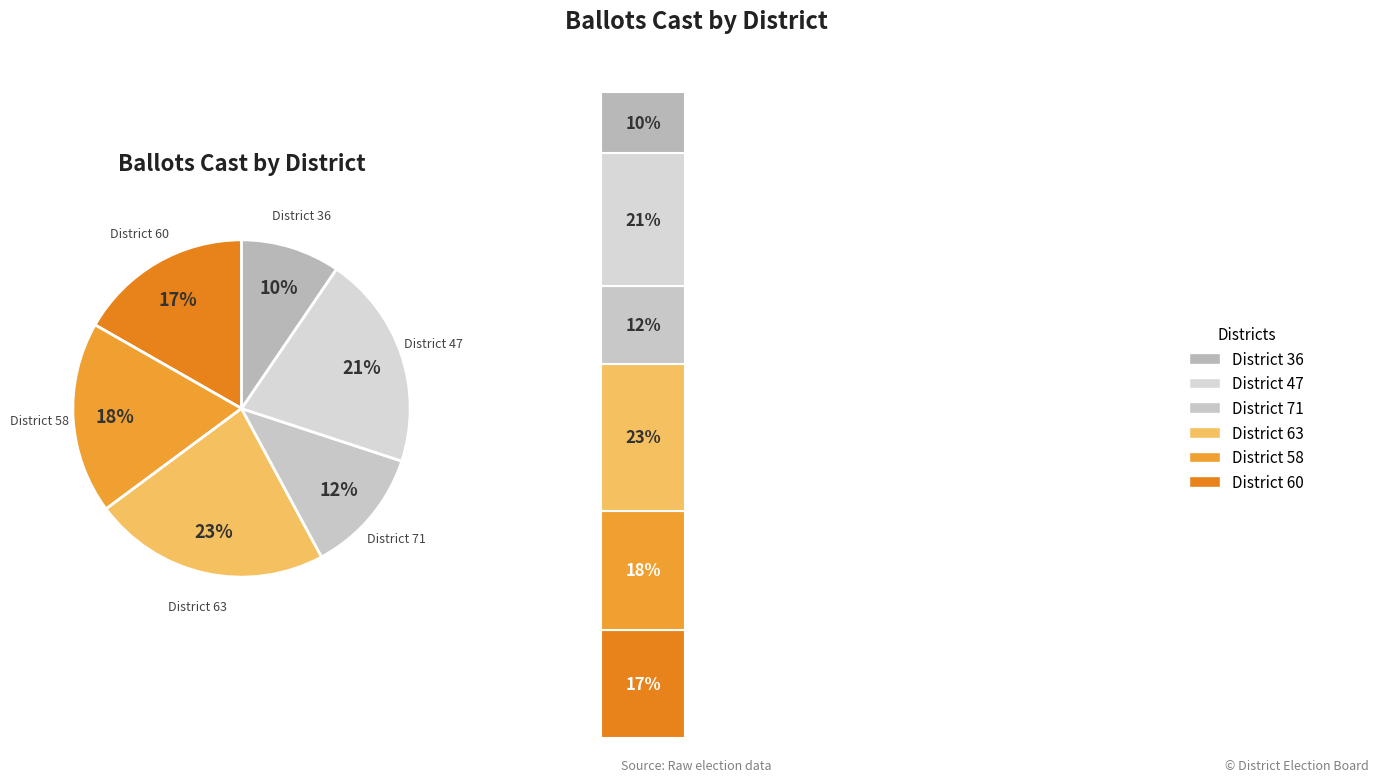

To the nearest percent, what is the average slice percentage?

17%